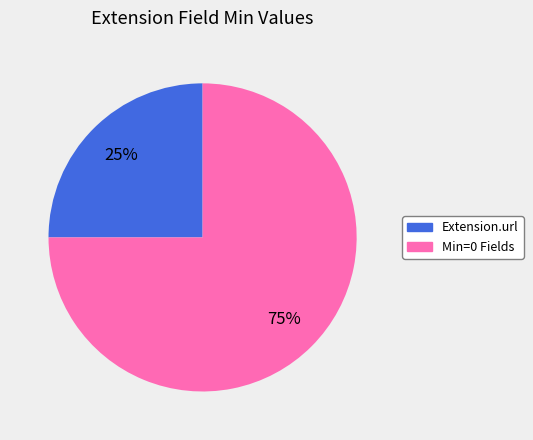

Rank the categories by value from lowest to highest.

Extension.url, Min=0 Fields